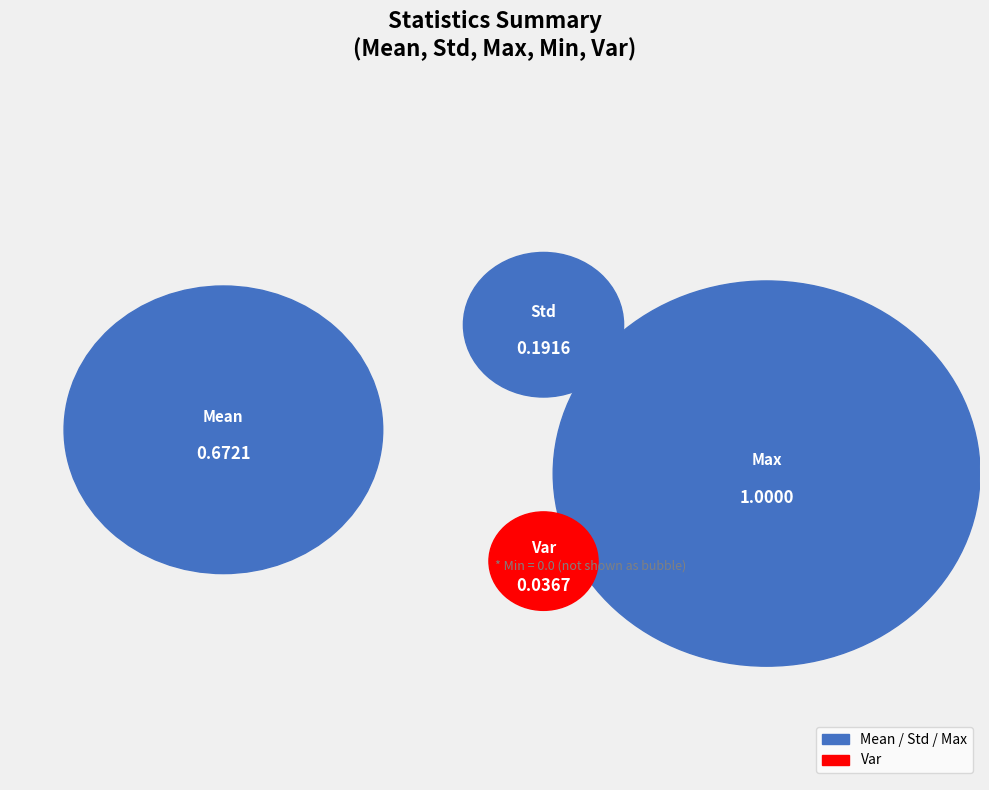

What is the total percentage of Min and Mean?

35.4%